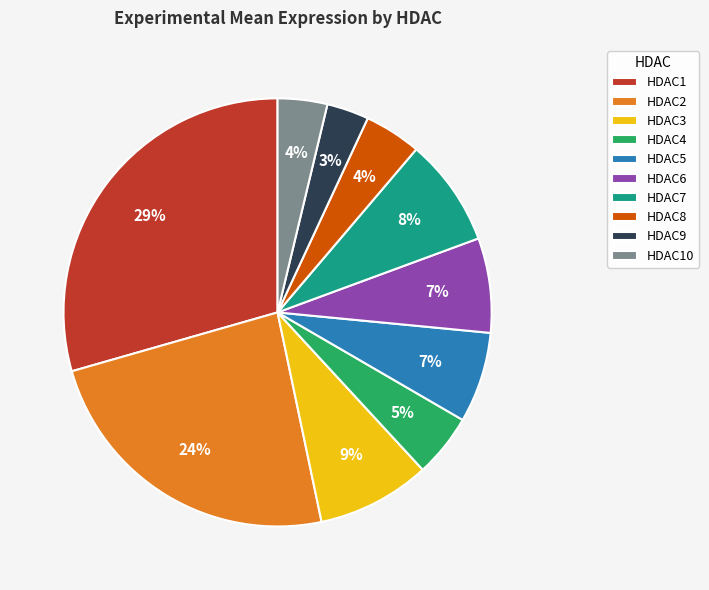

Is it true that HDAC5 is 14% of the pie?

False